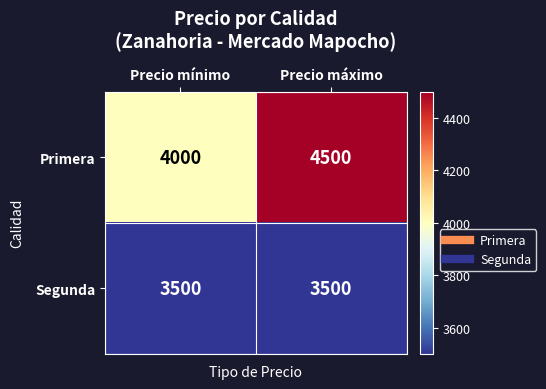

Reading right to left, extract all data points from this chart.

Primera: 4500	4000
Segunda: 3500	3500